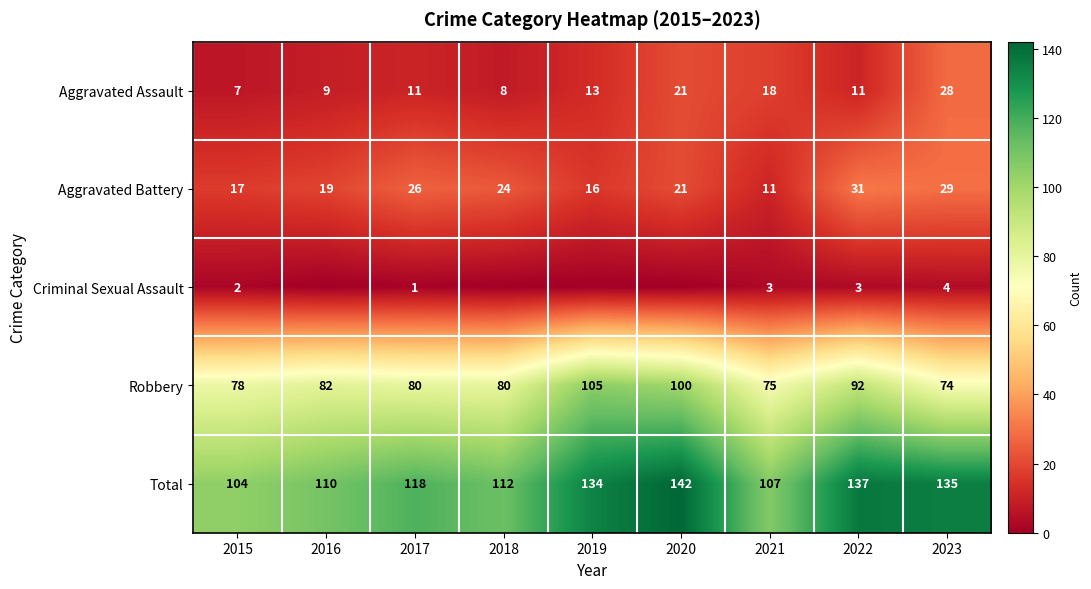

Is it true that Total equals 104 at 2015?

True